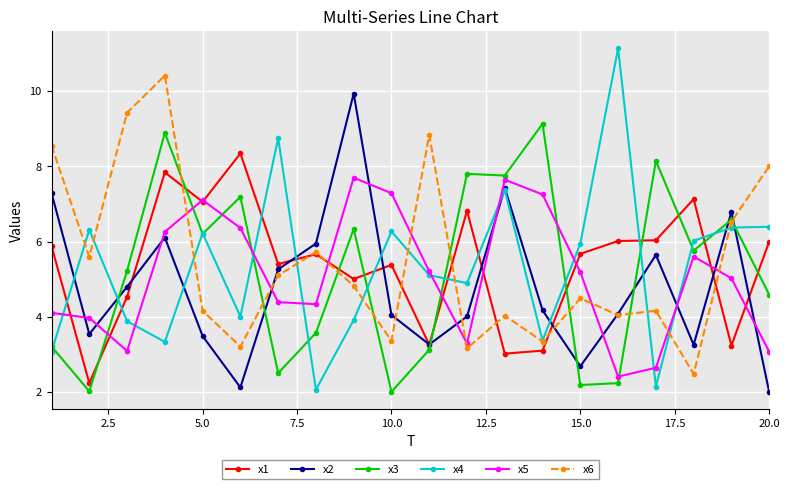

What is the difference between the maximum and minimum values in the x6 series?

7.9